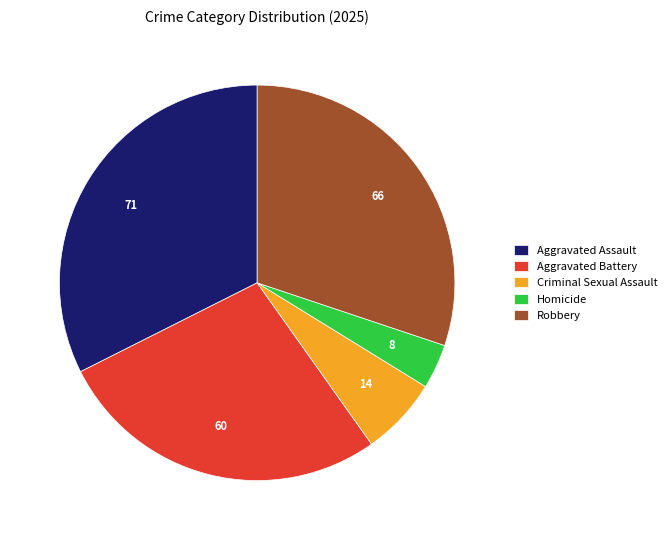

Is the sum of Aggravated Assault and Aggravated Battery greater than half?

Yes